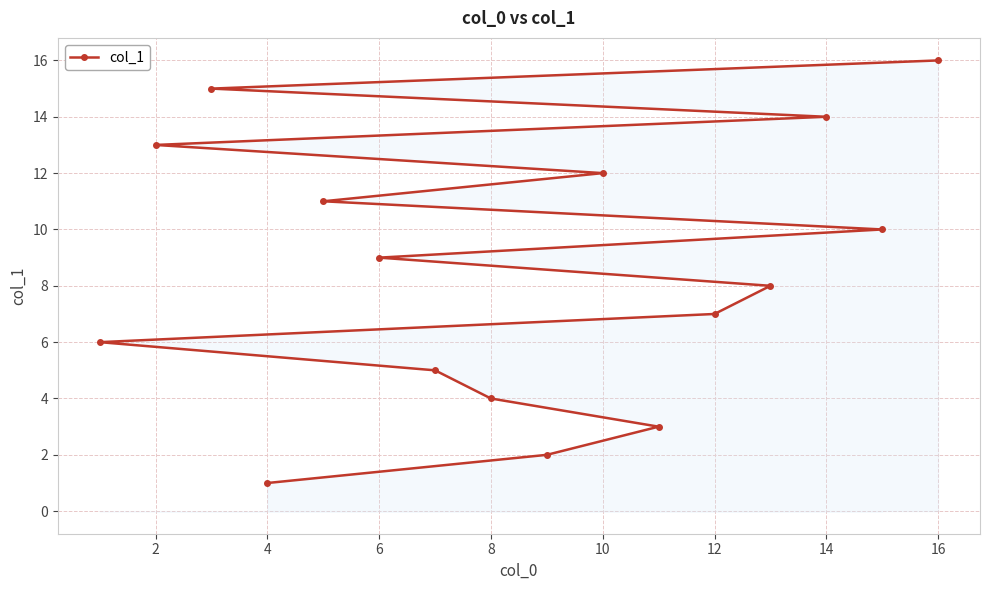

What is the sum of all values?

136